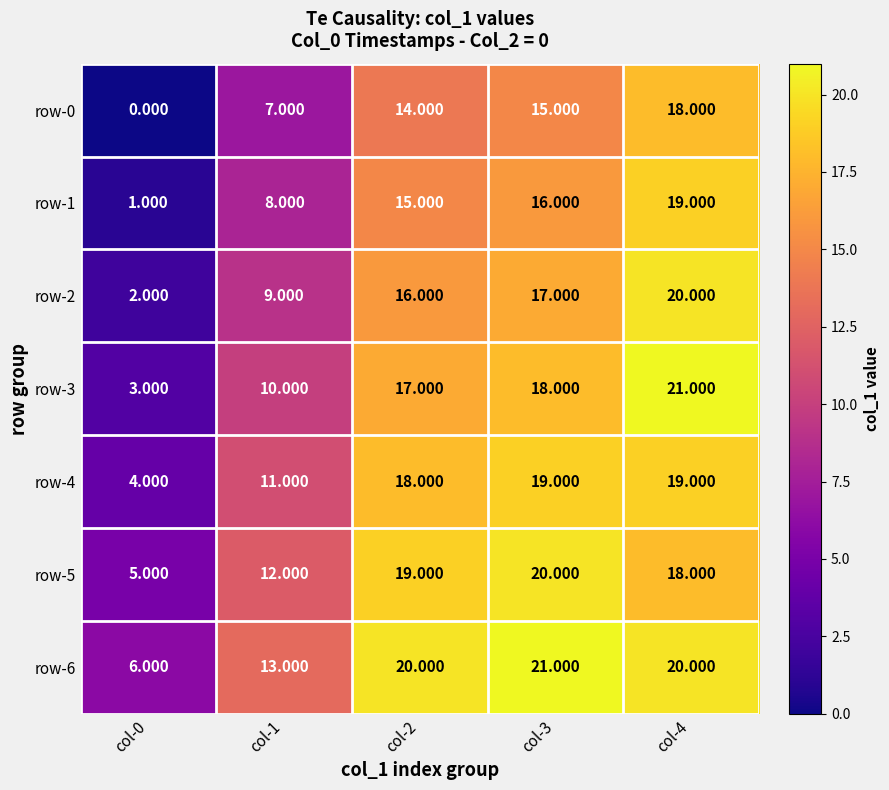

Which series has the largest total across all categories?

row-6